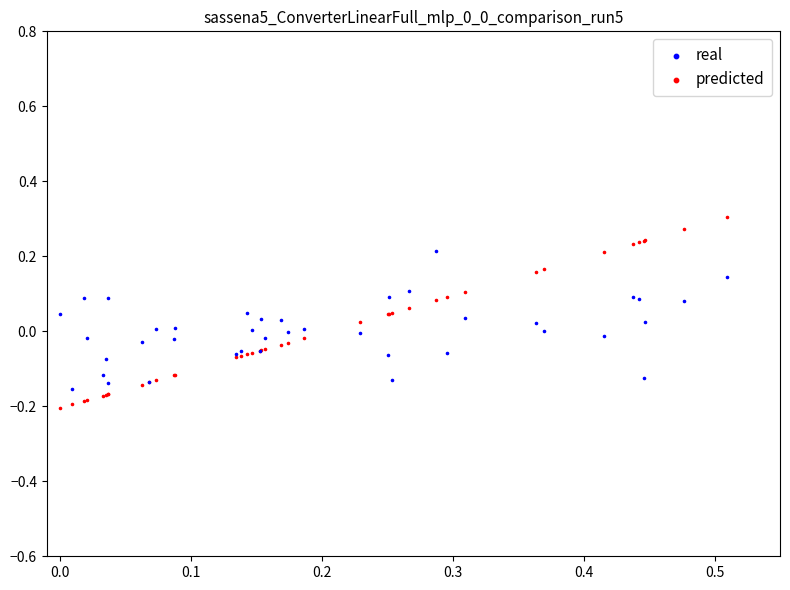

What are all the series names shown in the legend?

real, predicted